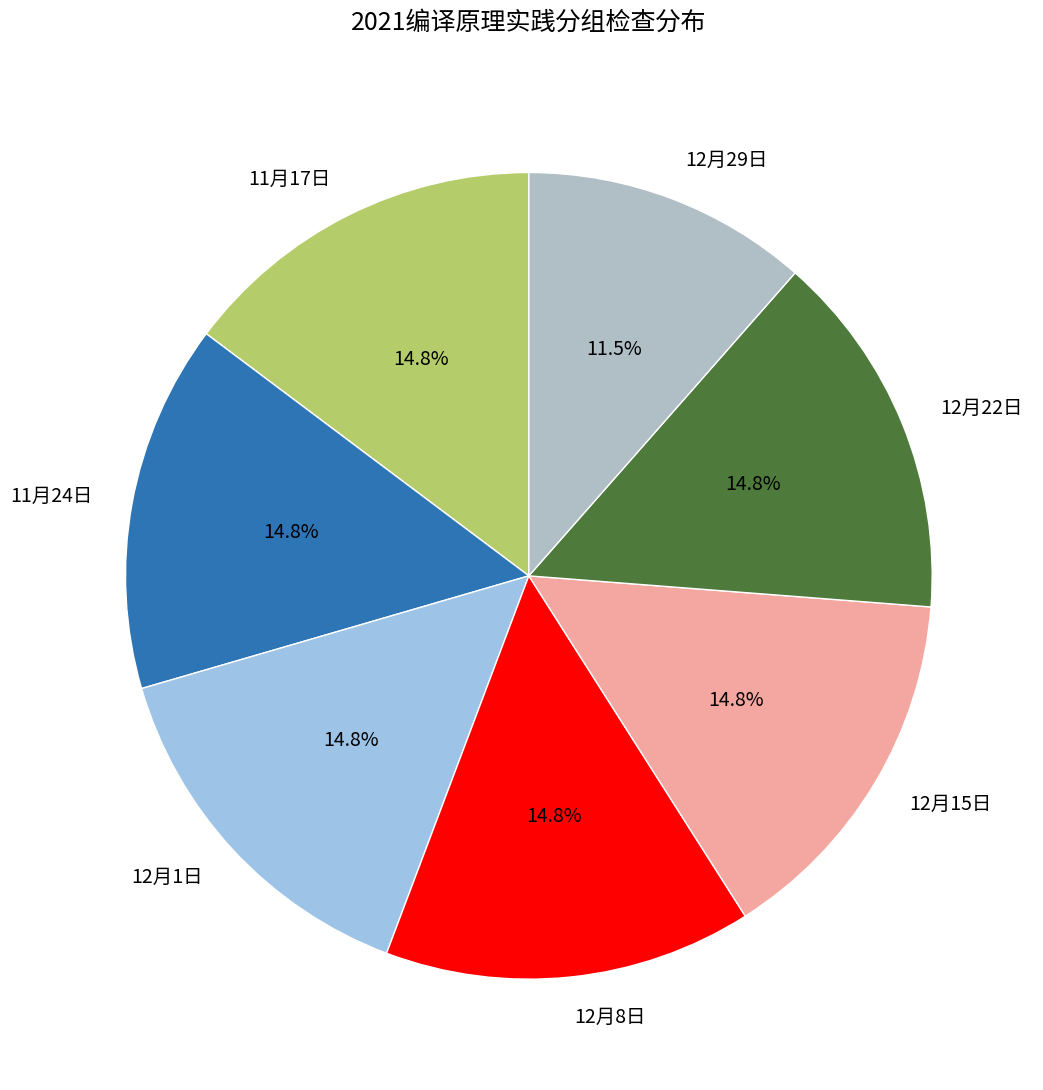

Which slice is the smallest?

12月29日